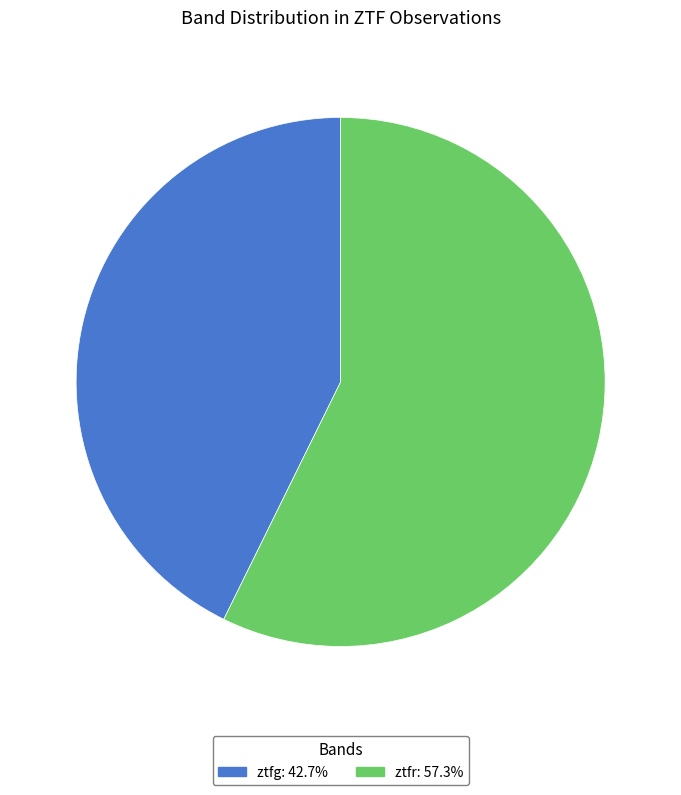

How many segments does this pie chart have?

2